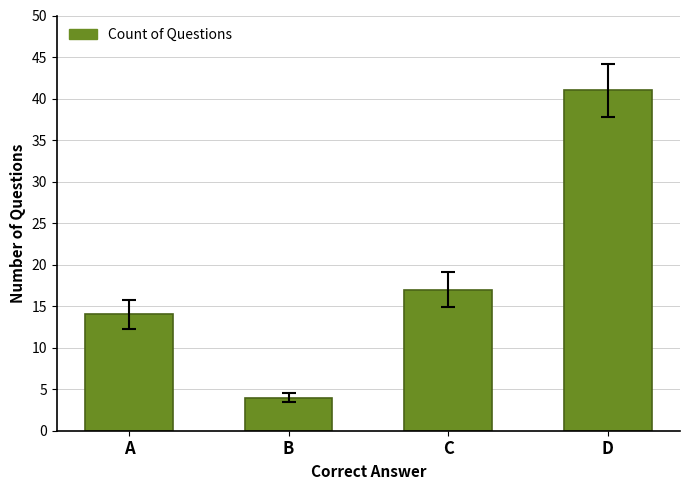

What is the greatest value displayed?

41